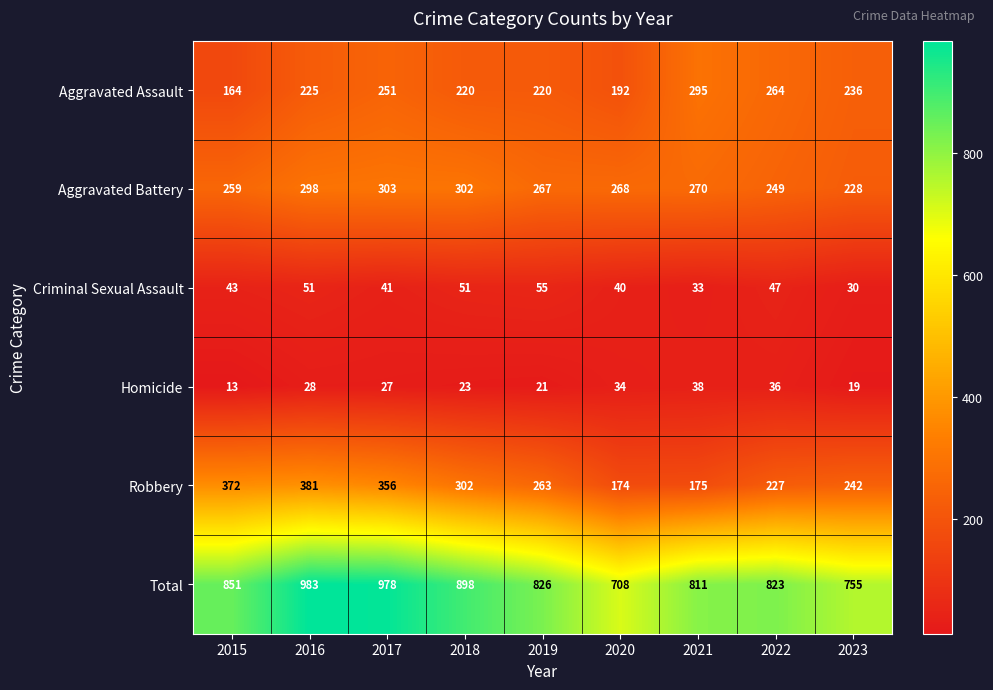

Where does the Total series first go above 826?

2015